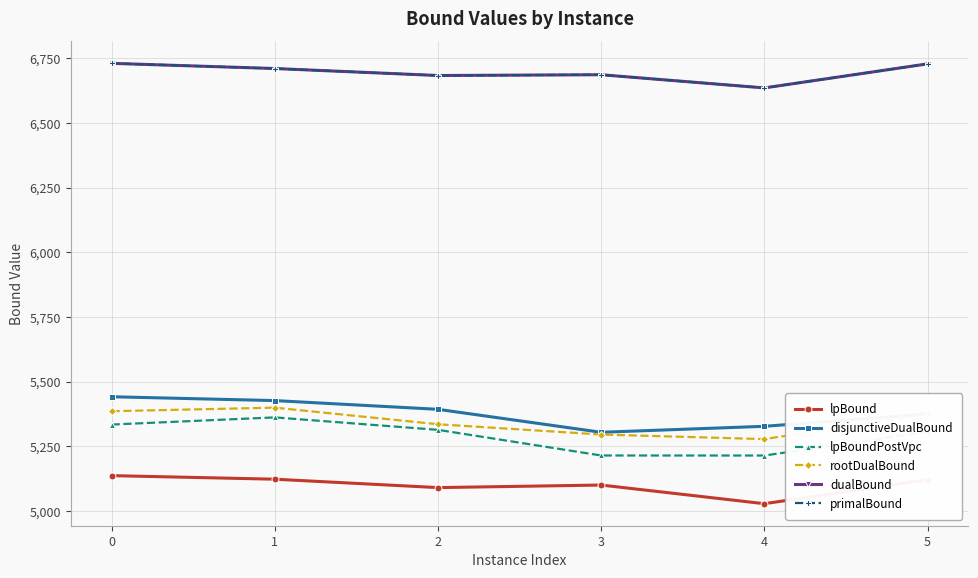

What is the difference between the rootDualBound values at 4 and 3?

17.7